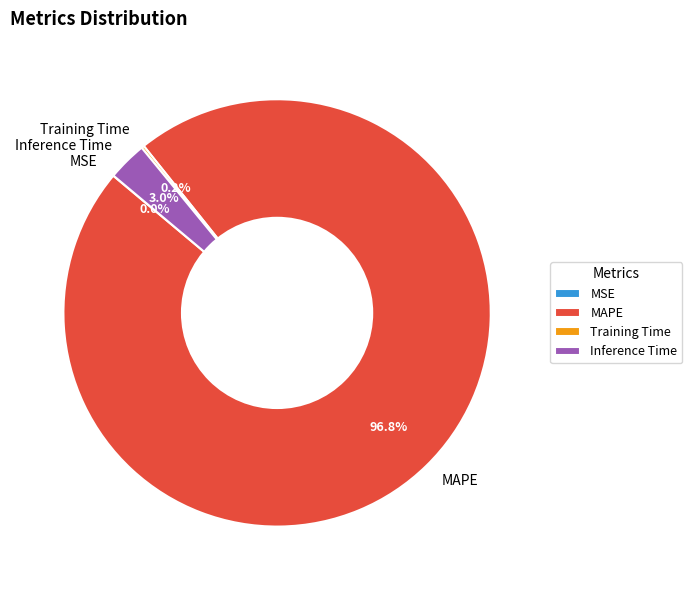

How much of the chart is everything except Inference Time?

97.0%